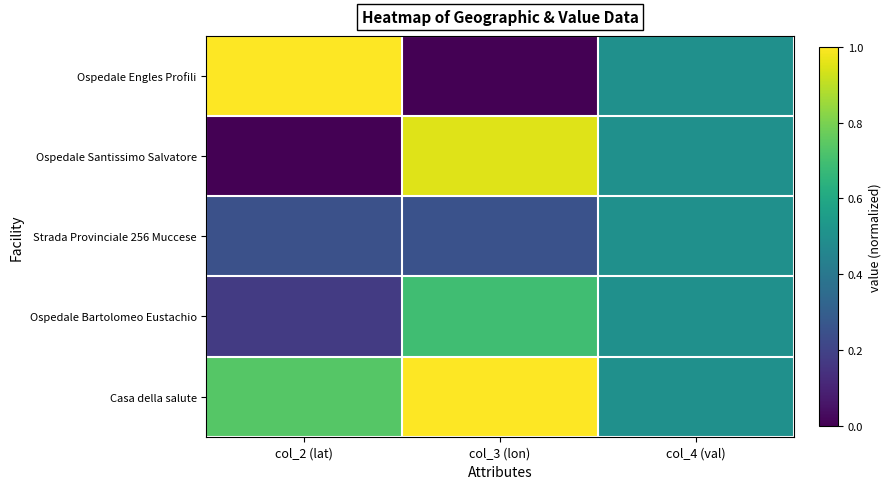

What is the spread (max minus min) of values at col_3 (lon)?

1.0